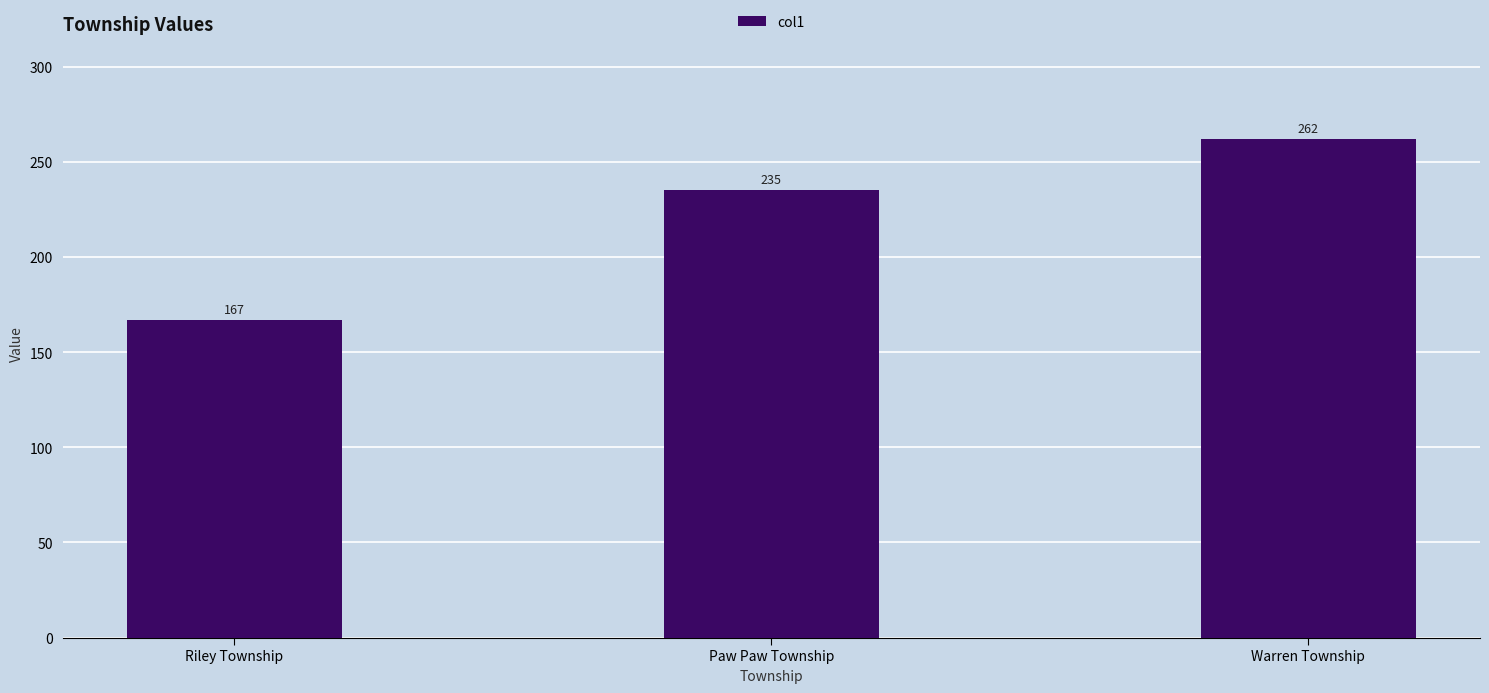

List the labels in order of value, smallest first.

Riley Township, Paw Paw Township, Warren Township